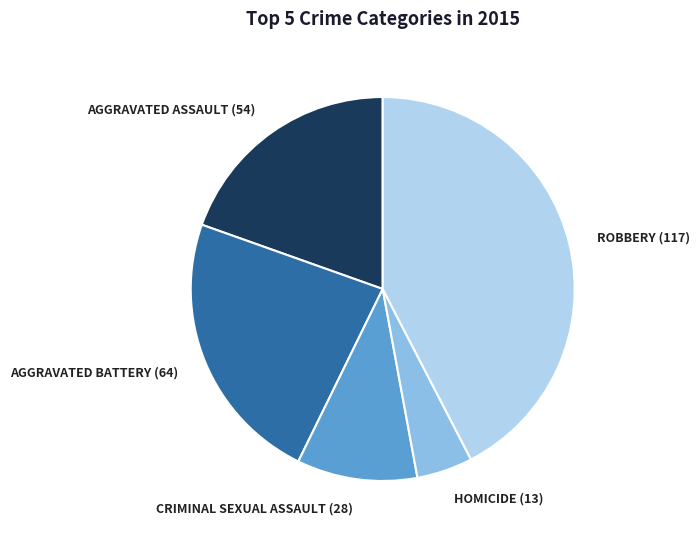

Is there any slice that represents more than half of the pie?

No